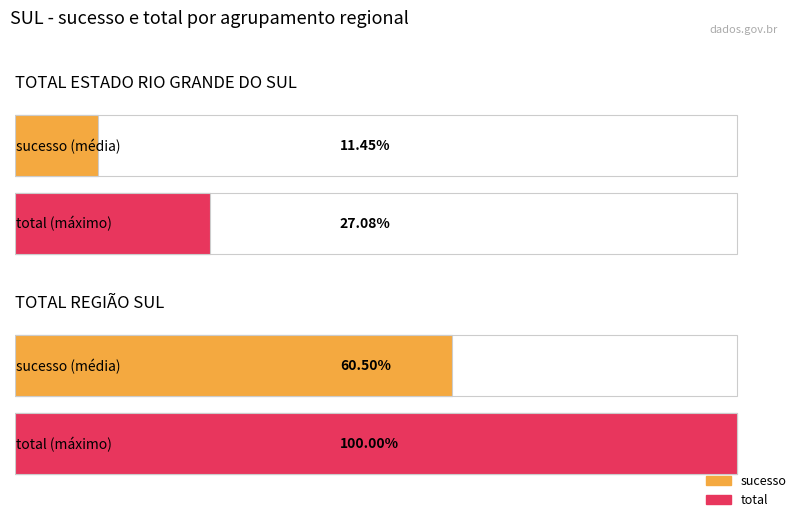

What position from the right is TOTAL REGIÃO SUL?

1